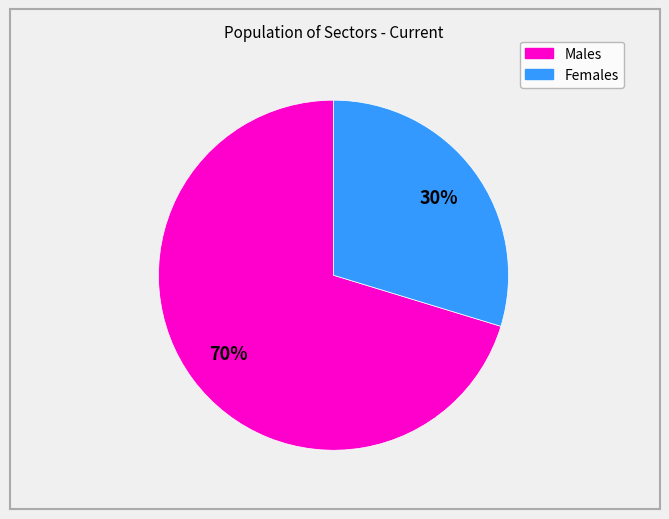

Is there any slice that represents more than half of the pie?

Yes